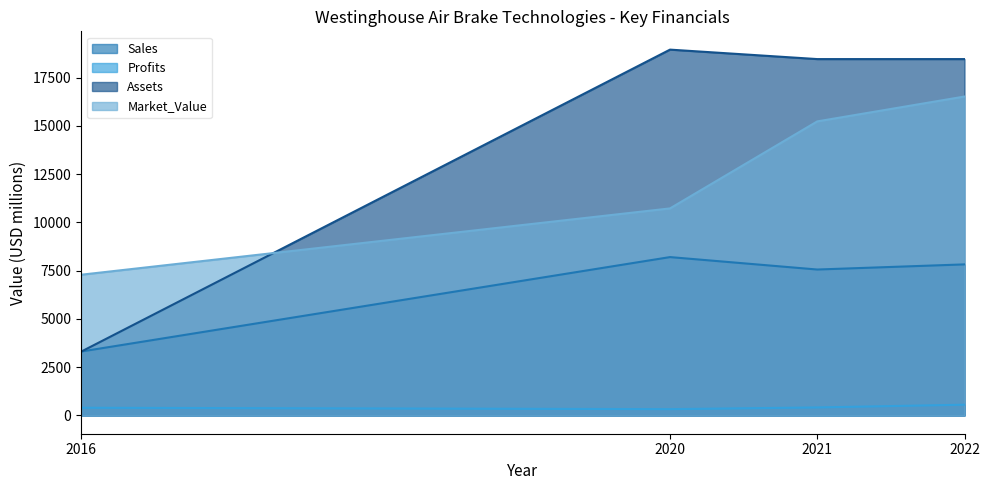

The Assets series shows 3300.0 at 2016. True or false?

True